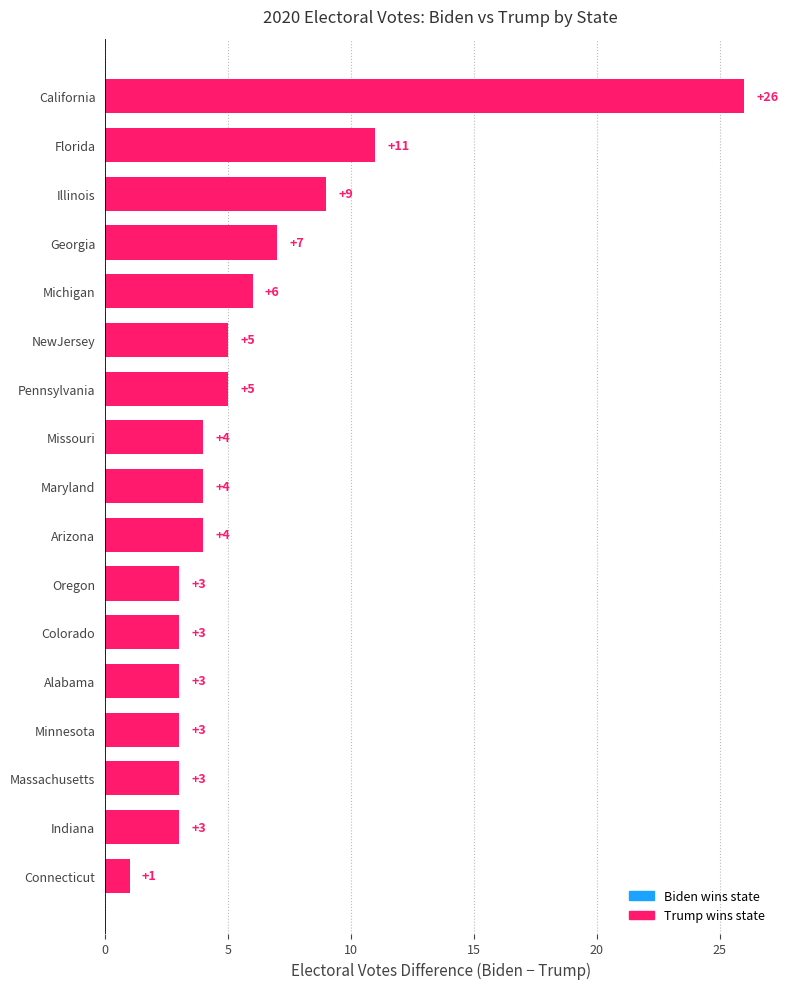

How many series are shown in this chart?

1